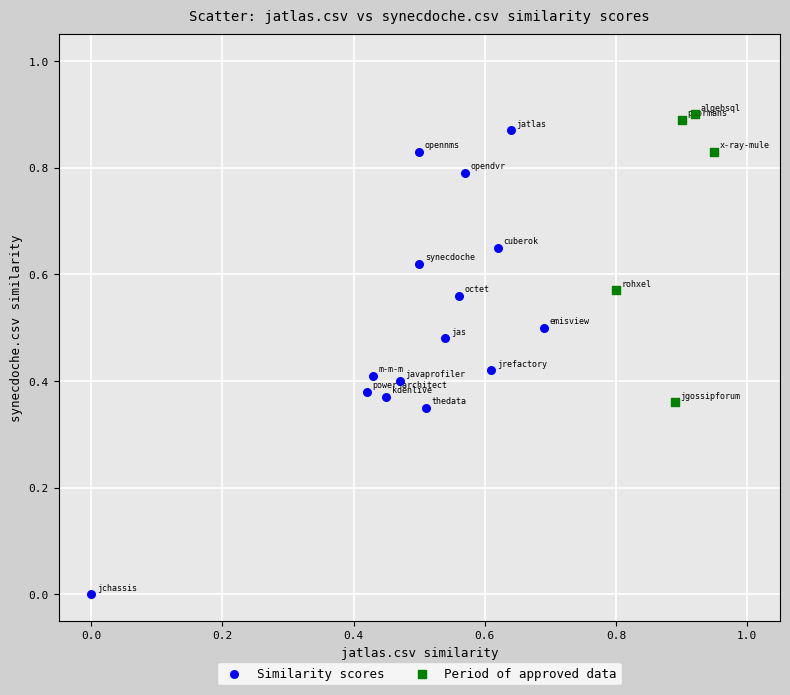

Which series contains the highest Y value?

Period of approved data